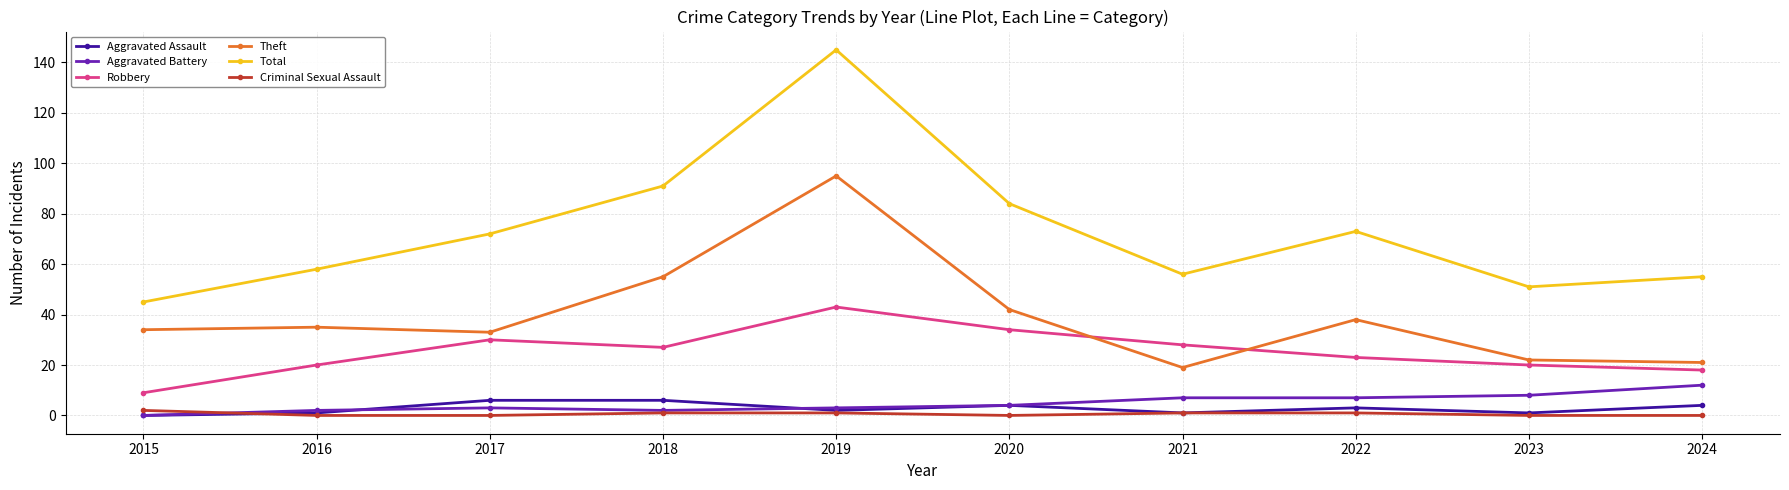

Reading right to left, list all the values displayed in this chart.

Aggravated Assault: 2024=4	2023=1	2022=3	2021=1	2020=4	2019=2	2018=6	2017=6	2016=1	2015=0
Aggravated Battery: 2024=12	2023=8	2022=7	2021=7	2020=4	2019=3	2018=2	2017=3	2016=2	2015=0
Robbery: 2024=18	2023=20	2022=23	2021=28	2020=34	2019=43	2018=27	2017=30	2016=20	2015=9
Theft: 2024=21	2023=22	2022=38	2021=19	2020=42	2019=95	2018=55	2017=33	2016=35	2015=34
Total: 2024=55	2023=51	2022=73	2021=56	2020=84	2019=145	2018=91	2017=72	2016=58	2015=45
Criminal Sexual Assault: 2024=0	2023=0	2022=1	2021=1	2020=0	2019=1	2018=1	2017=0	2016=0	2015=2